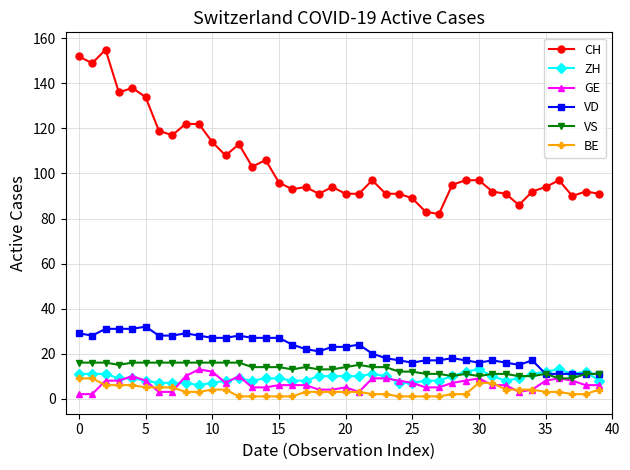

What is the highest value of the GE series?

13